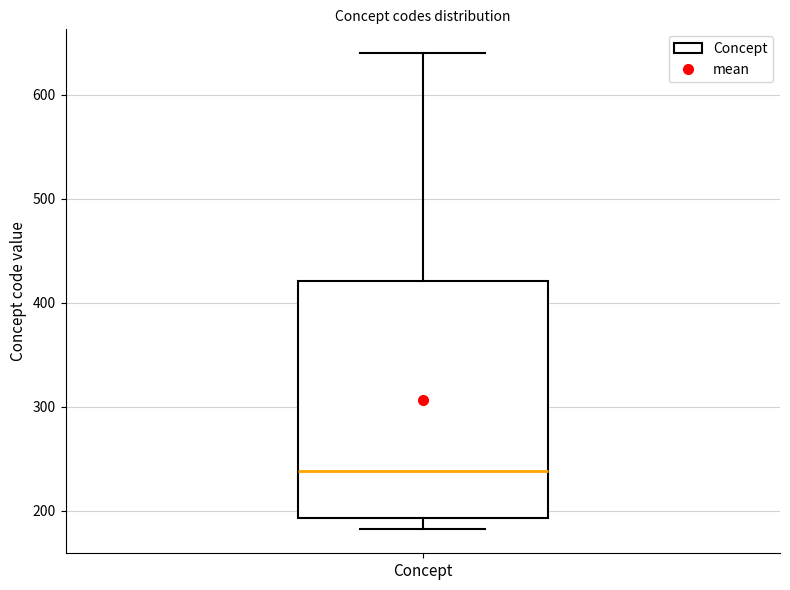

Transcribe this box plot: give where the median line is, the range the box spans, and where the two whiskers end, as read against the y-axis. The values are not printed on the chart, so give them approximately, as read against the axis.

median 240, box 190 to 420, whiskers 180 to 640